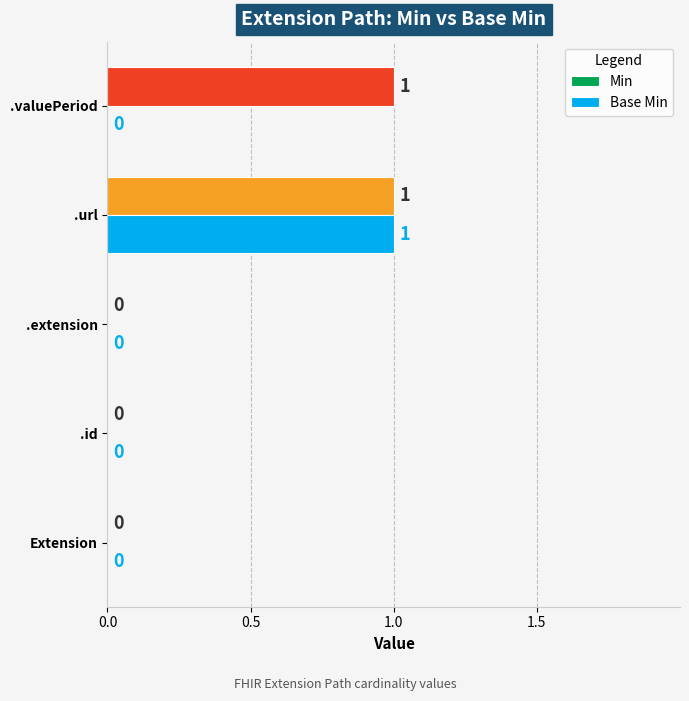

At which category is the sum across all series the highest?

.url